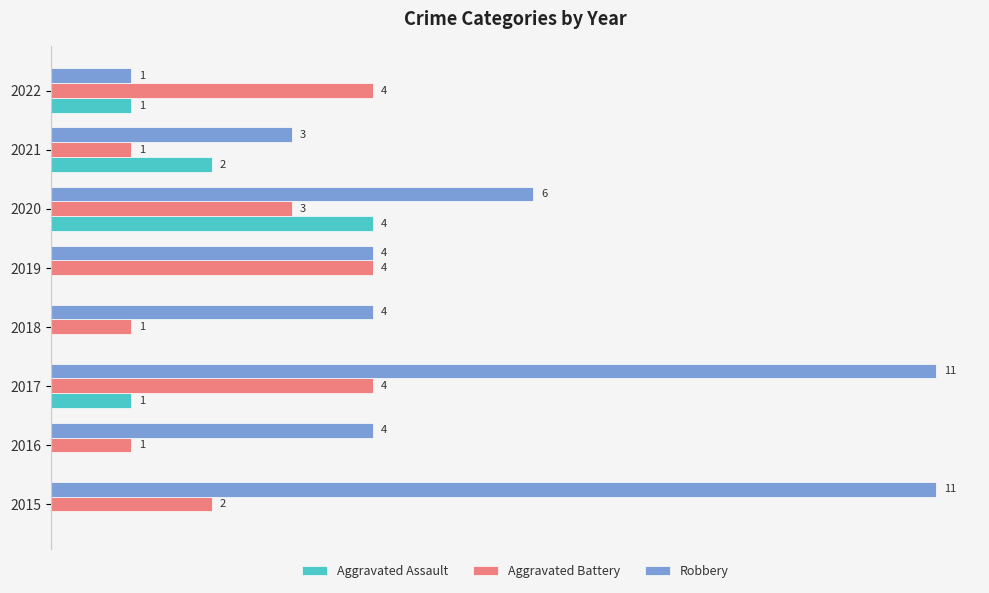

Is the value of Aggravated Assault at 2021 greater than the value of Aggravated Battery at 2019?

No